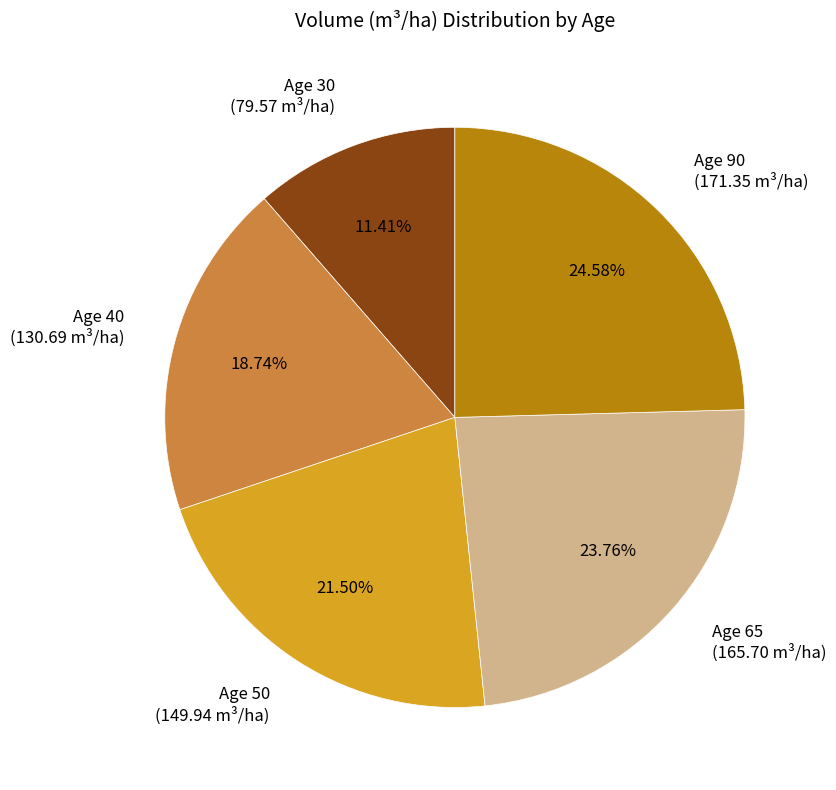

Which slice is the largest?

Age 90 (171.35 m³/ha)